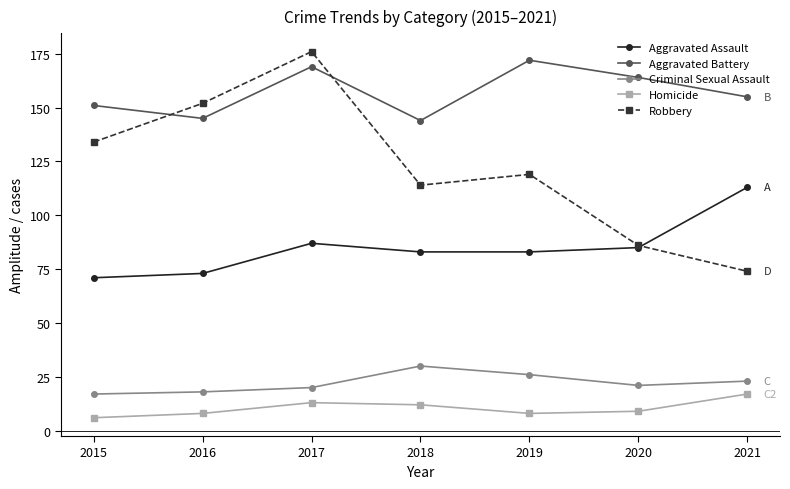

True or false: Aggravated Assault and Aggravated Battery cross at least once.

False